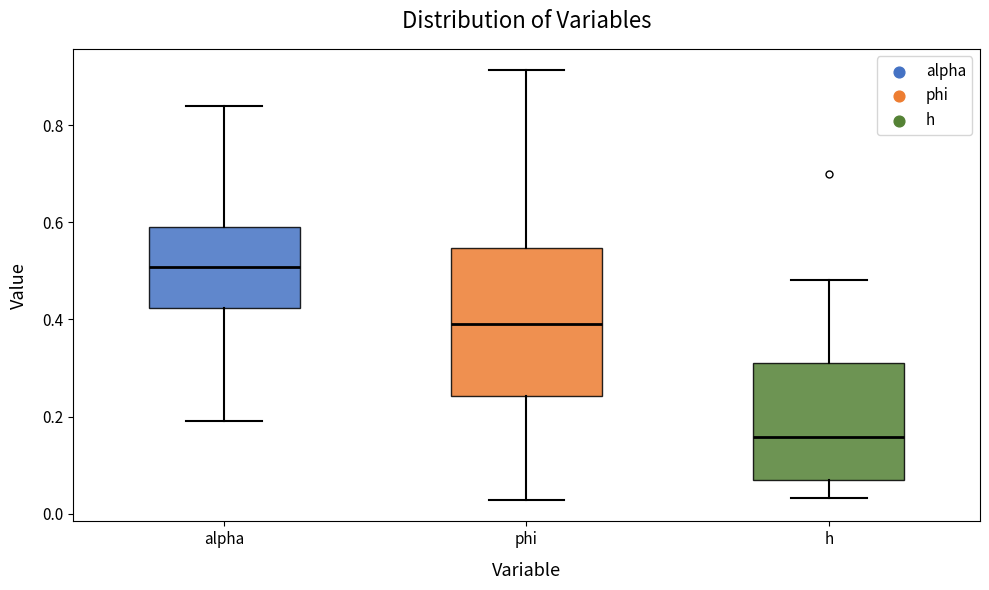

Where is the upper edge of the box for alpha on the y-axis? The values are not printed on the chart, so give them approximately, as read against the axis.

0.60